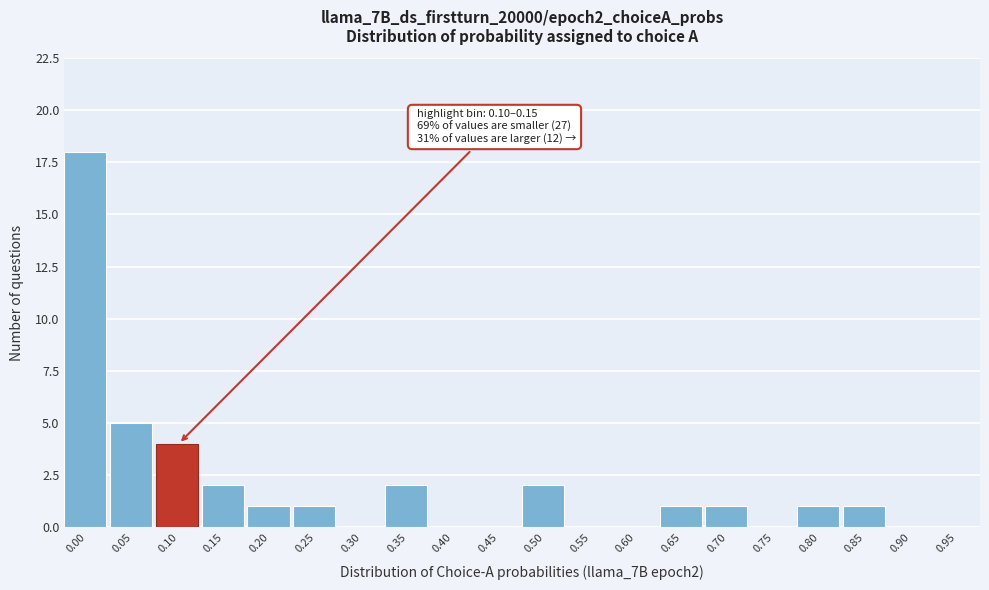

Reading right to left, extract all data points from this chart.

0.95=0	0.90=0	0.85=1	0.80=1	0.75=0	0.70=1	0.65=1	0.60=0	0.55=0	0.50=2	0.45=0	0.40=0	0.35=2	0.30=0	0.25=1	0.20=1	0.15=2	0.10=4	0.05=5	0.00=18